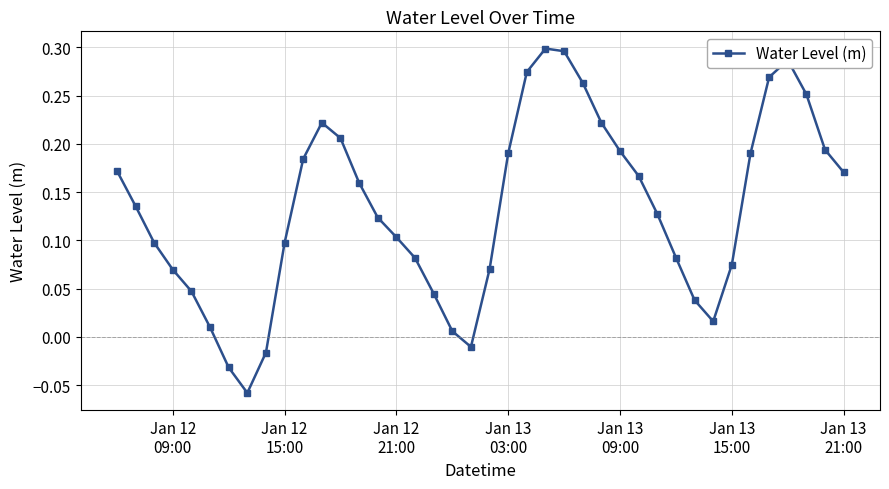

What is the difference between the maximum and minimum values?

0.4